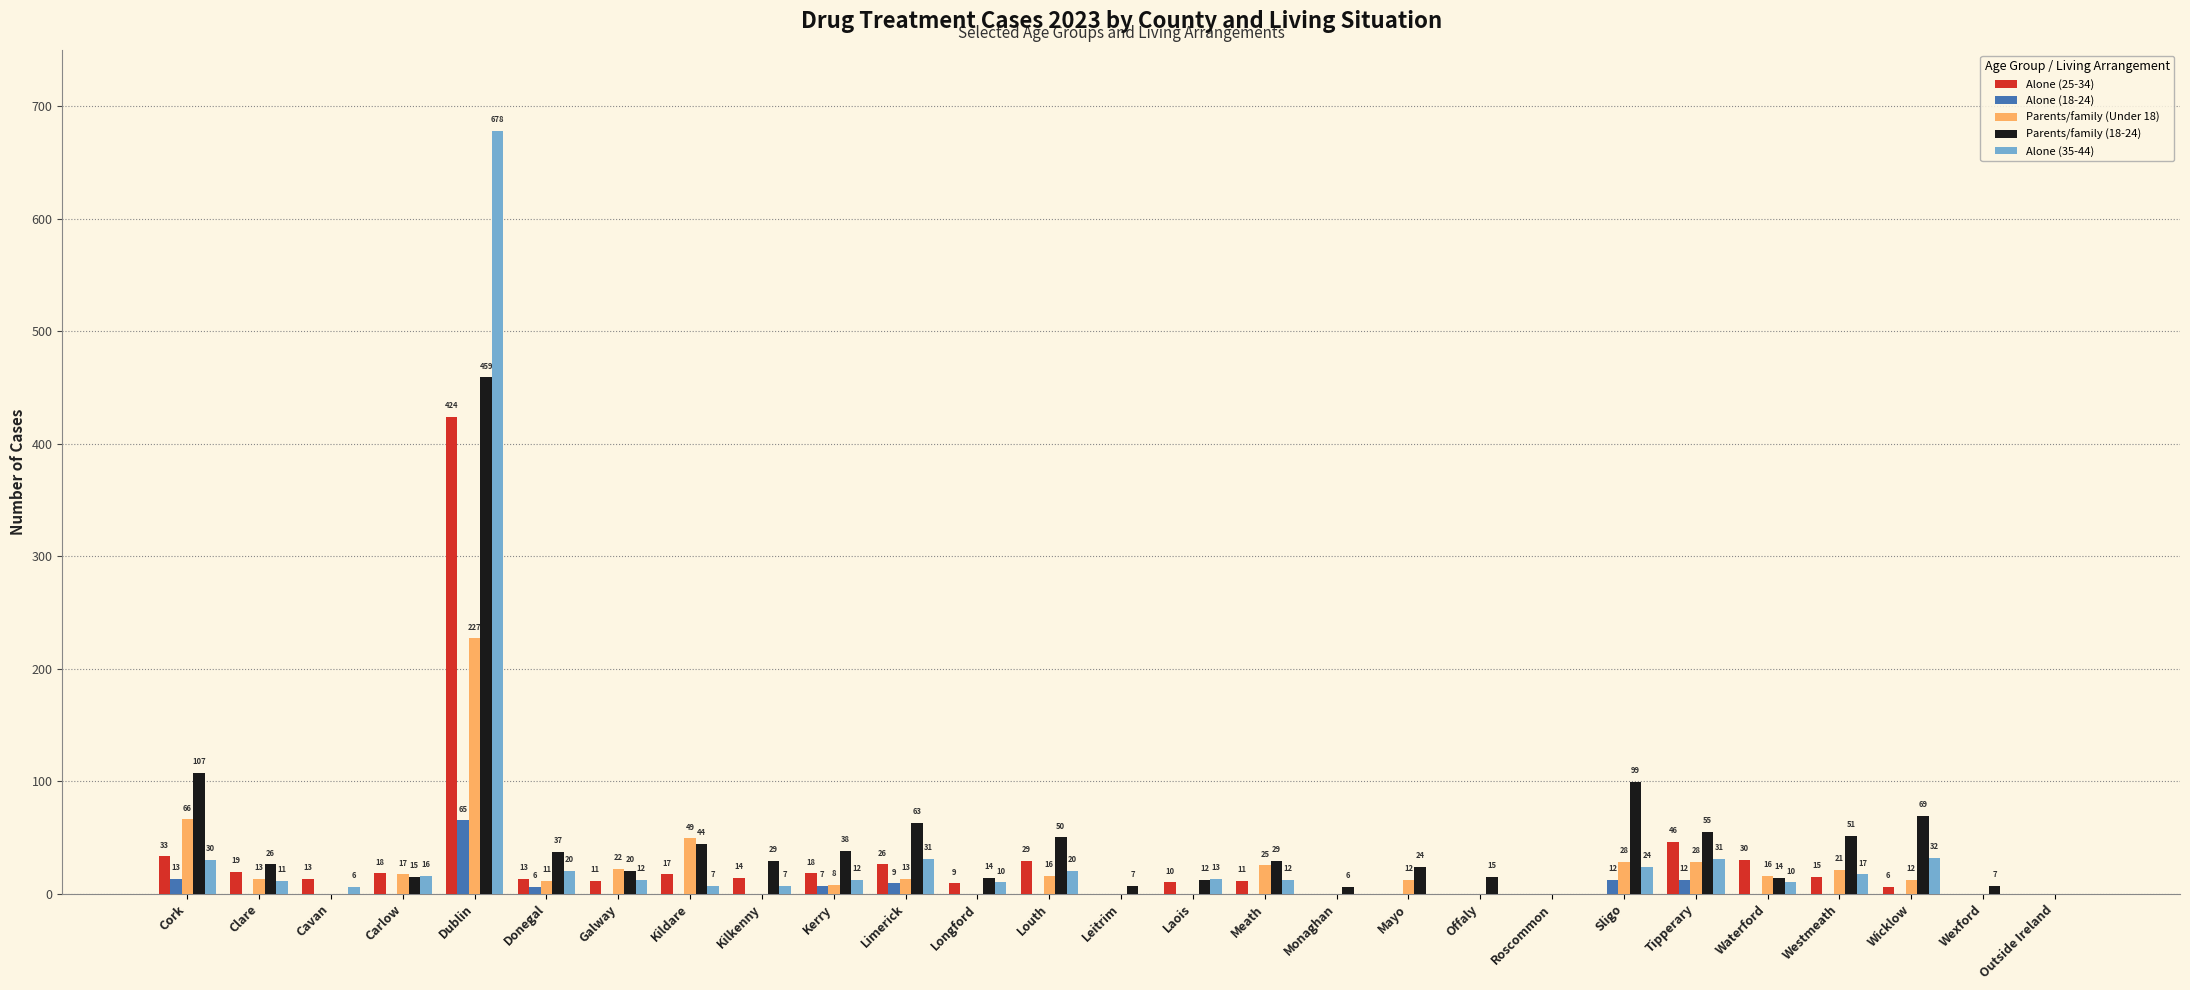

Which series has the widest spread of values?

Alone (35-44)